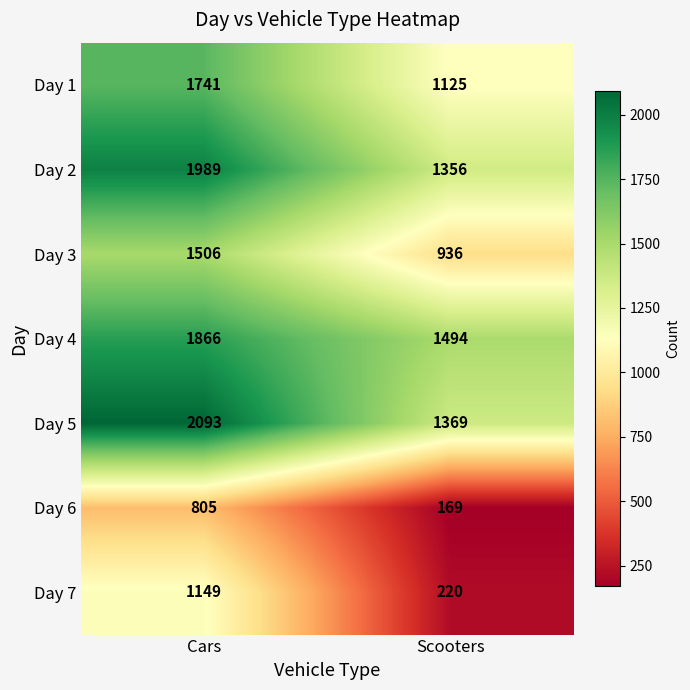

What is the sum of all Day 2 values?

3345